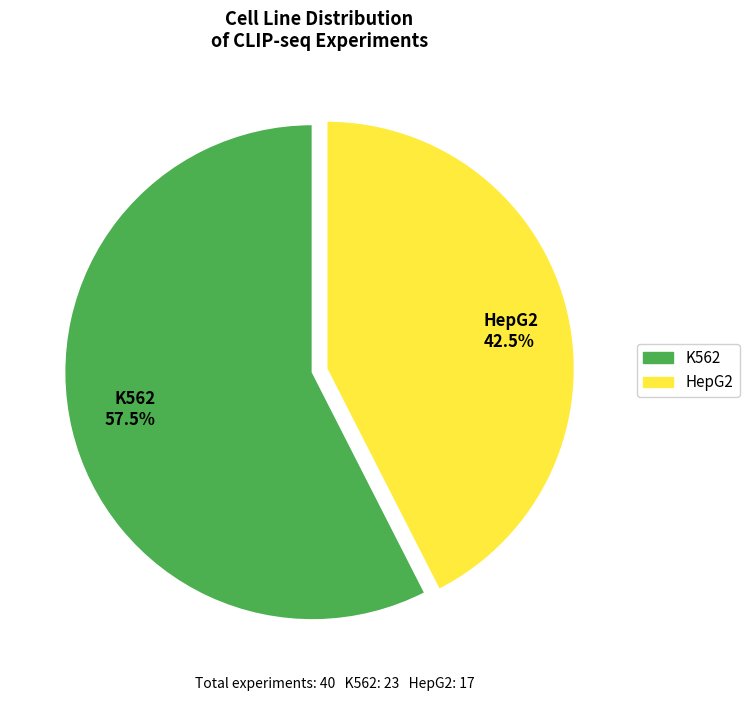

How many slices are in this pie chart?

2